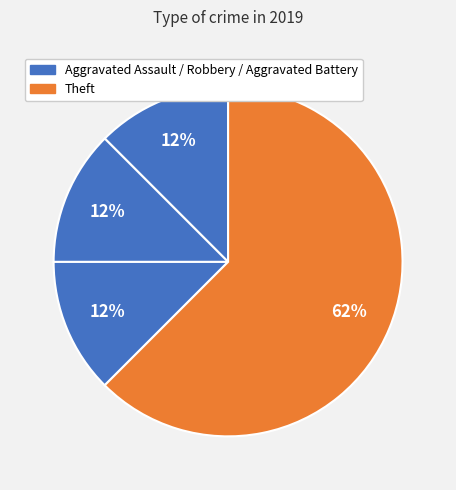

Count the number of slices in the pie.

4